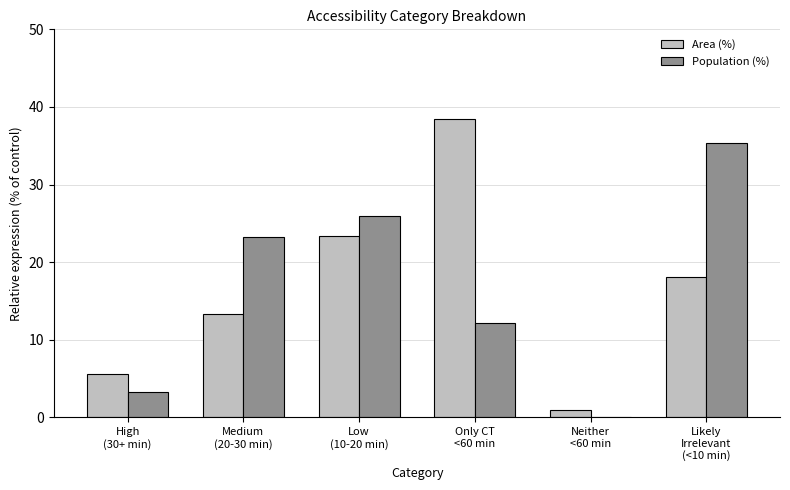

Reading left to right, list all the values displayed in this chart.

Area (%): 5.6	13.3	23.4	38.5	1.0	18.1
Population (%): 3.3	23.3	25.9	12.2	0.0	35.3